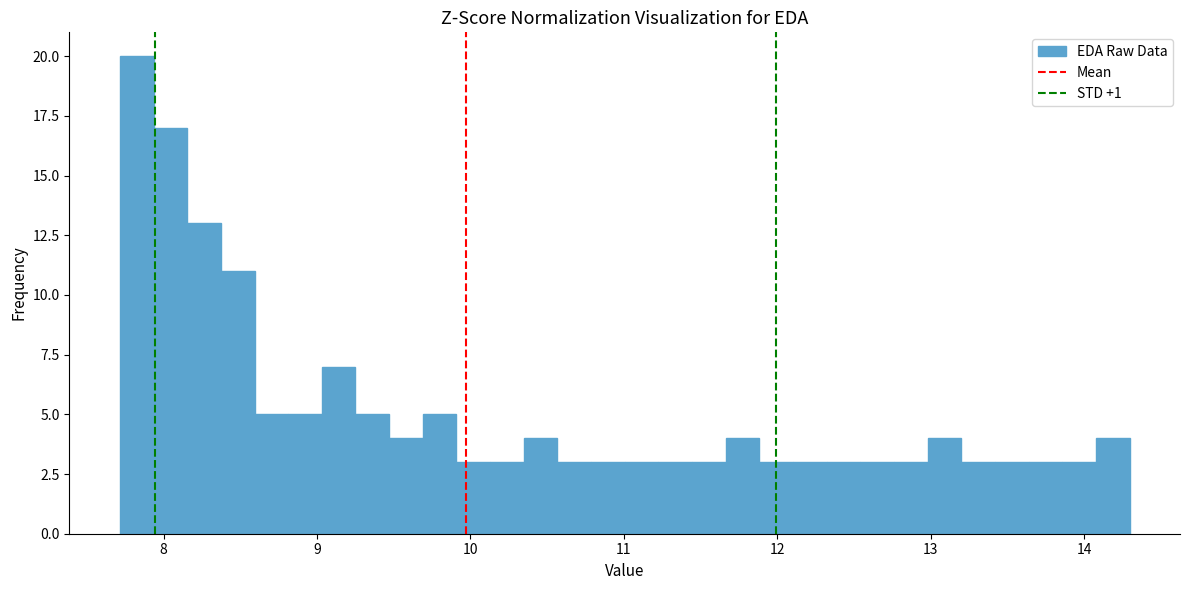

Read against the x-axis, roughly where is the centre of the tallest bar?

7.8